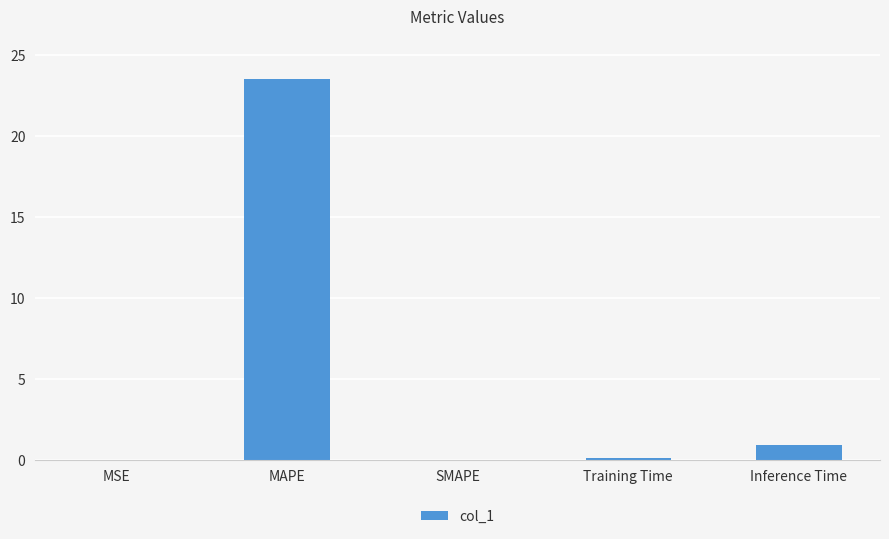

The chart shows a value of -7.3 at SMAPE. True or false?

False